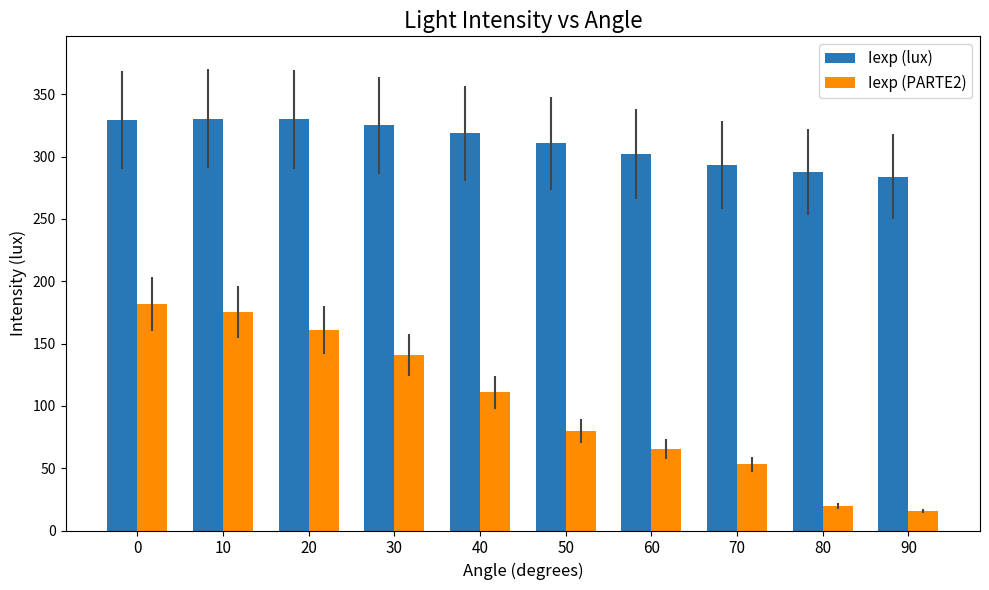

What is the lowest value of the Iexp (PARTE2) series?

15.8